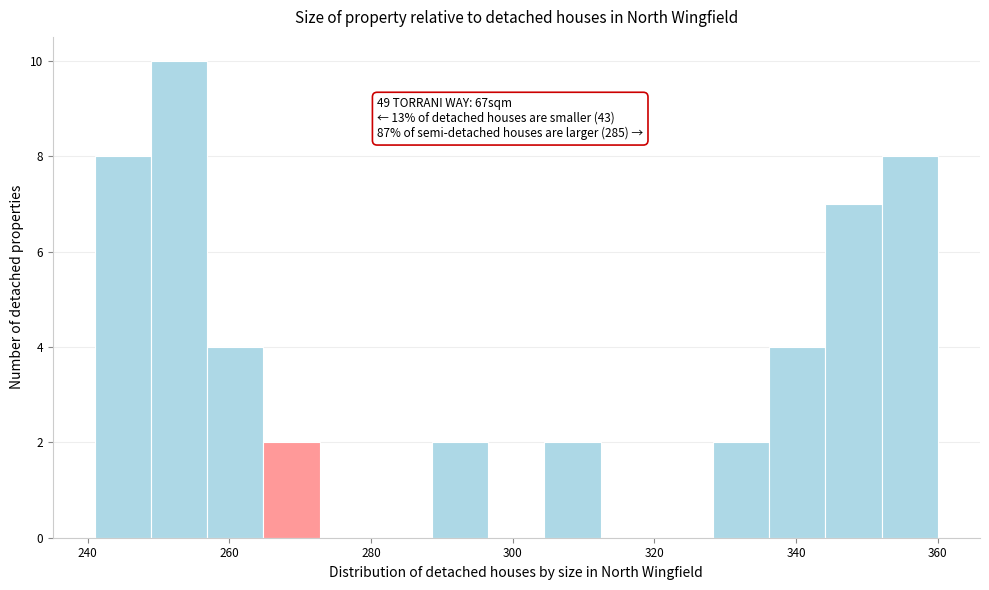

Around what value on the x-axis is the tallest bar? Give the approximate position of its centre, as read against the axis.

252